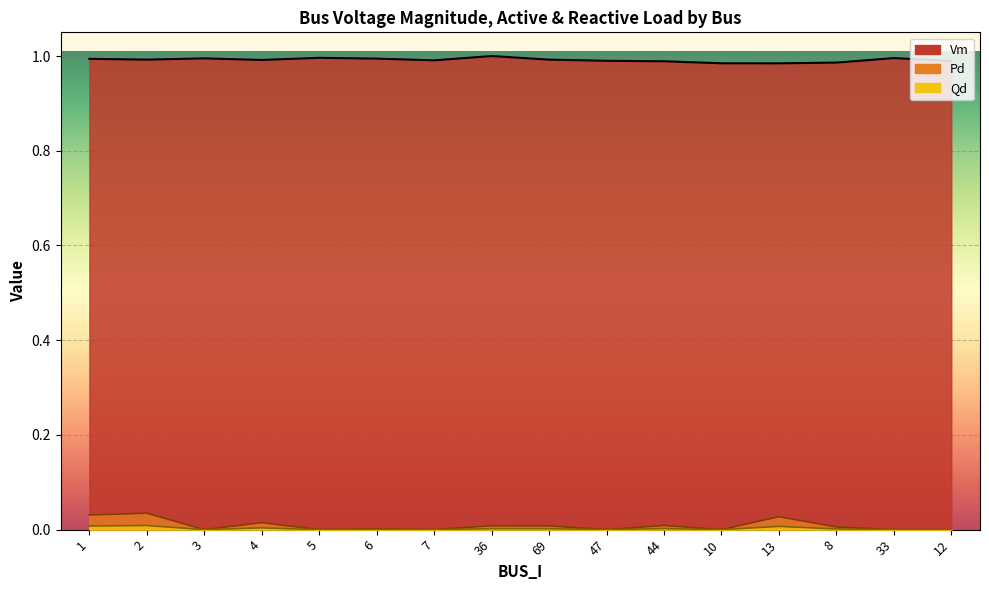

What is the spread (max minus min) of values at 1?

1.0